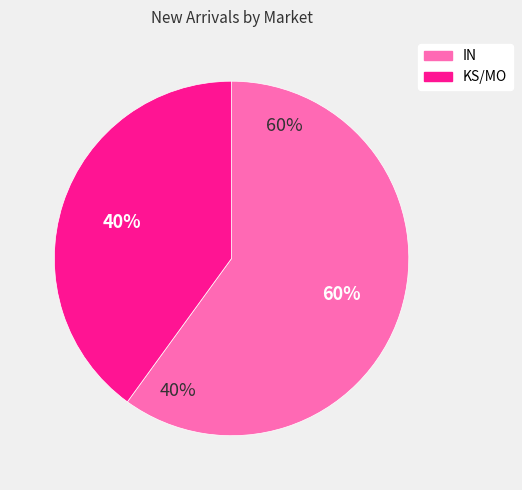

Which has a higher value, KS/MO or IN?

IN